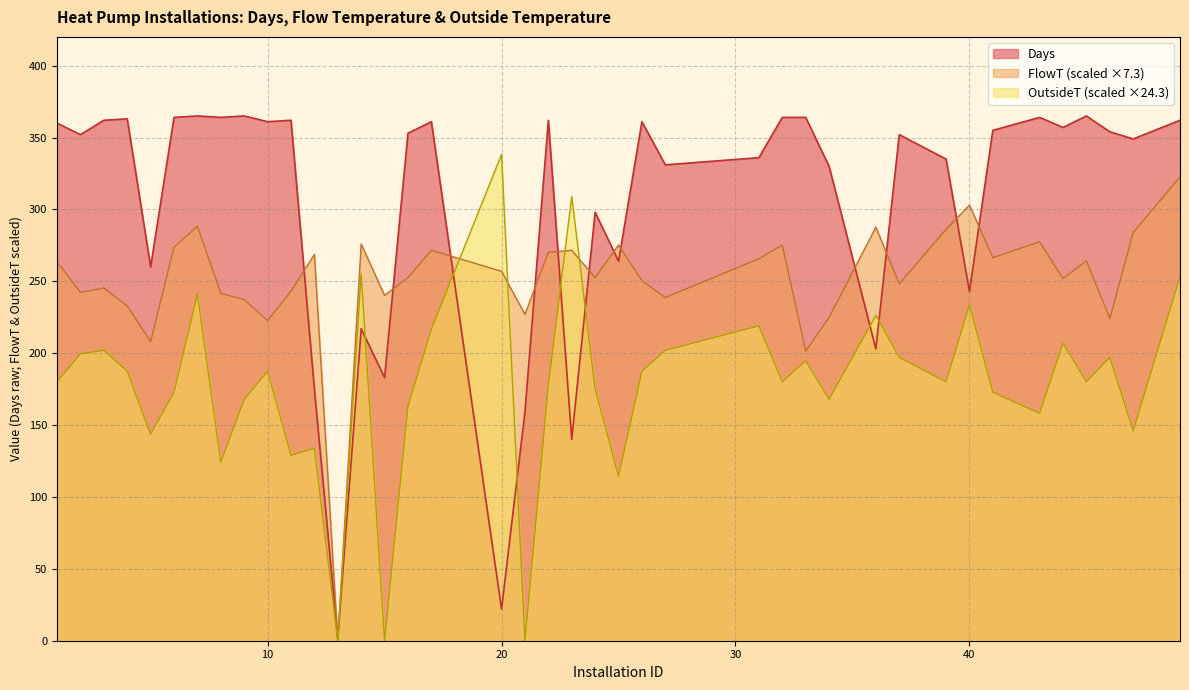

Which category has the lowest value in the FlowT series?

13